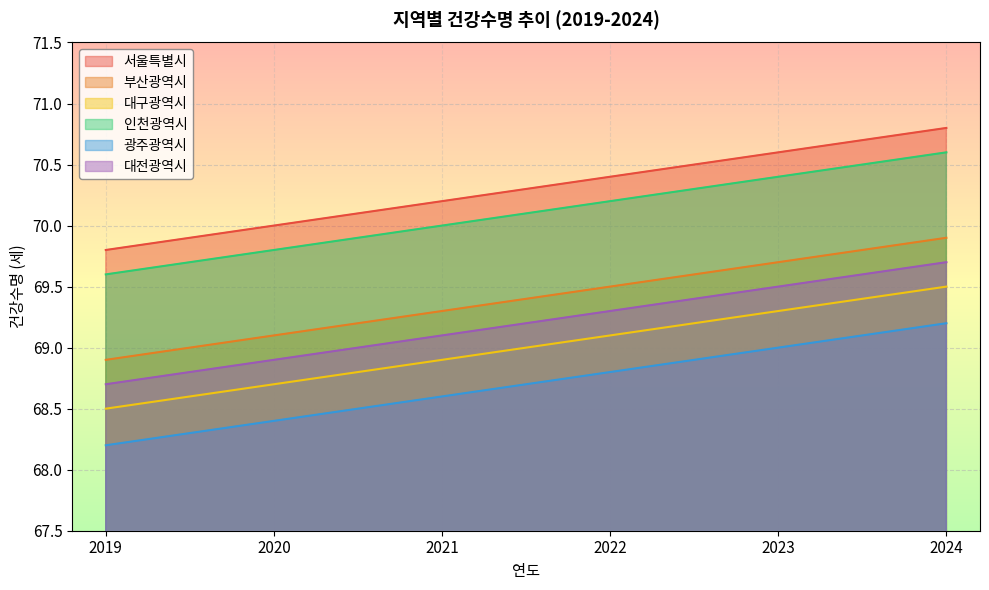

Reading left to right, what are all the values shown in this chart?

서울특별시: 69.8	70.0	70.2	70.4	70.6	70.8
부산광역시: 68.9	69.1	69.3	69.5	69.7	69.9
대구광역시: 68.5	68.7	68.9	69.1	69.3	69.5
인천광역시: 69.6	69.8	70.0	70.2	70.4	70.6
광주광역시: 68.2	68.4	68.6	68.8	69.0	69.2
대전광역시: 68.7	68.9	69.1	69.3	69.5	69.7